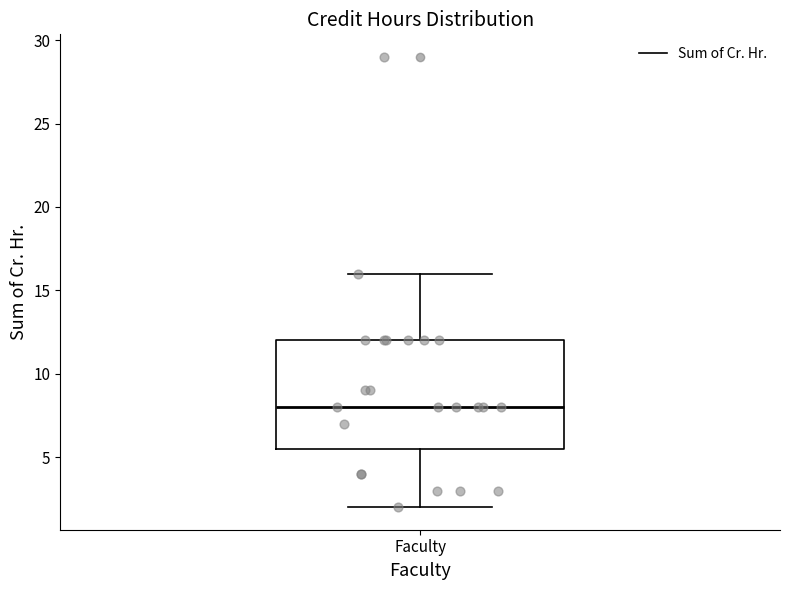

Where is the upper edge of the box for Faculty on the y-axis? The values are not printed on the chart, so give them approximately, as read against the axis.

12.0